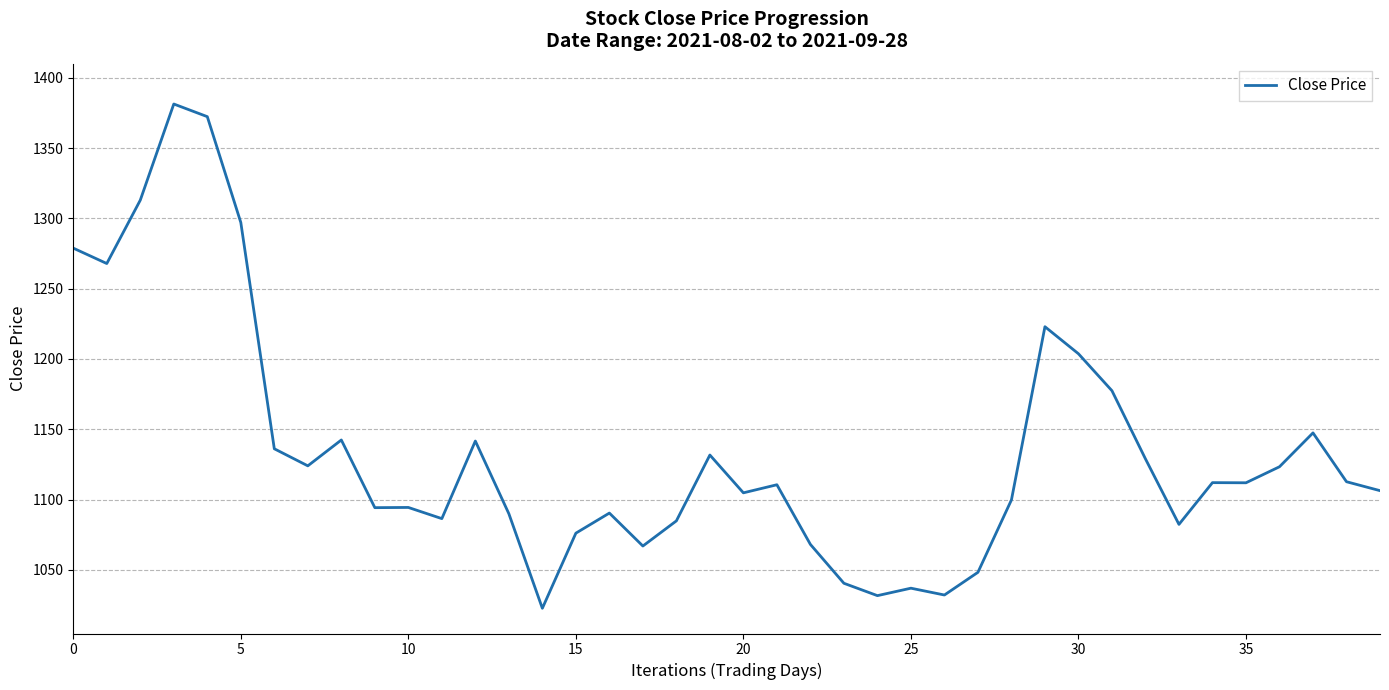

What is the maximum value shown in the chart?

1381.4